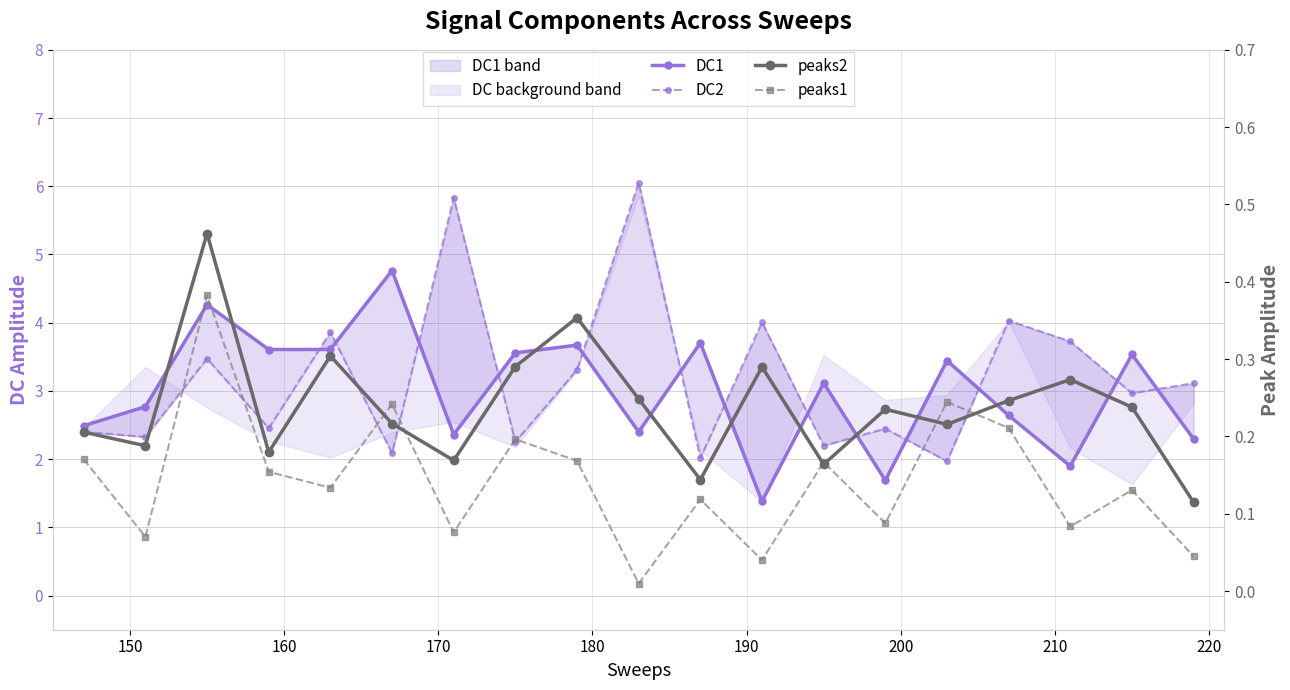

How many lines are shown in the chart?

4